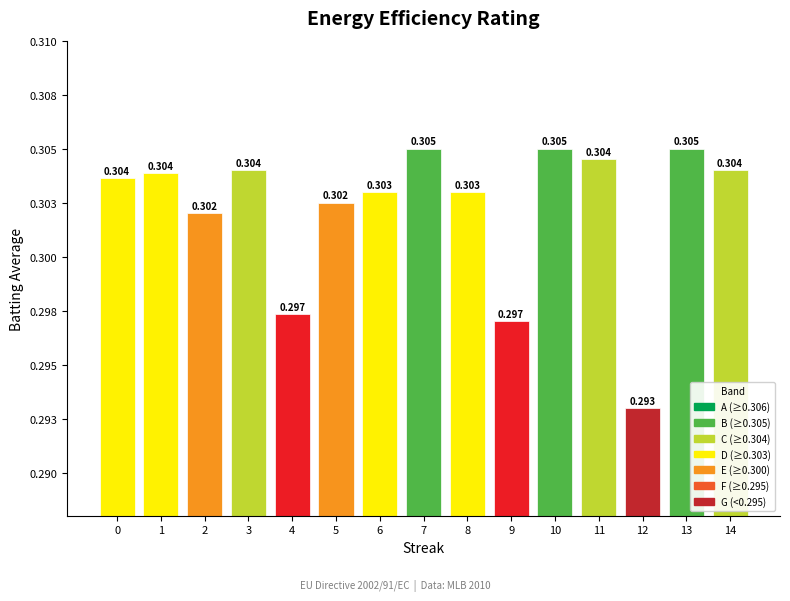

Which label corresponds to the smallest value in the chart?

12